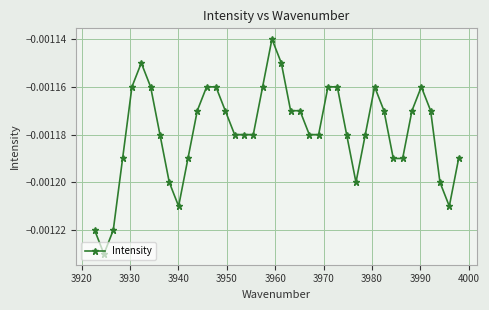

How many interior local valleys (lower than both neighbors) does the data have?

4